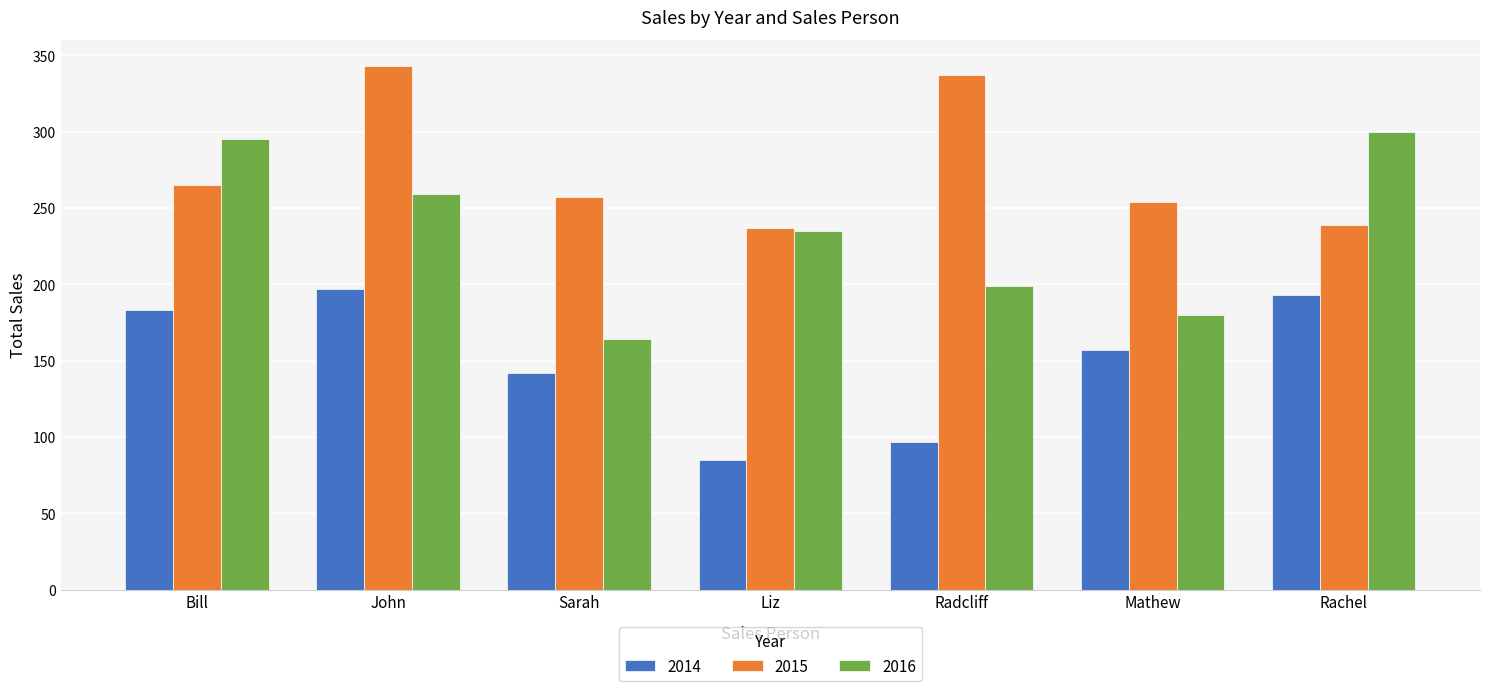

True or false: 2016 has a value of 164 at Sarah.

True